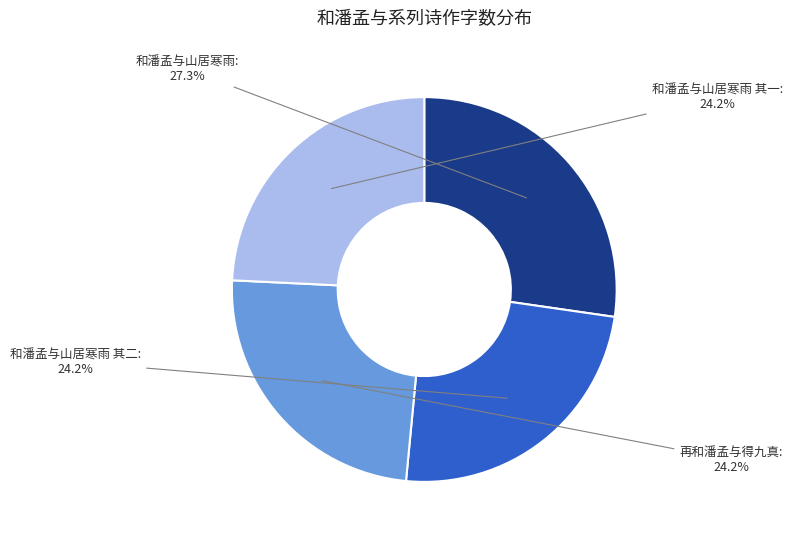

Which slice is the largest?

和潘孟与山居寒雨